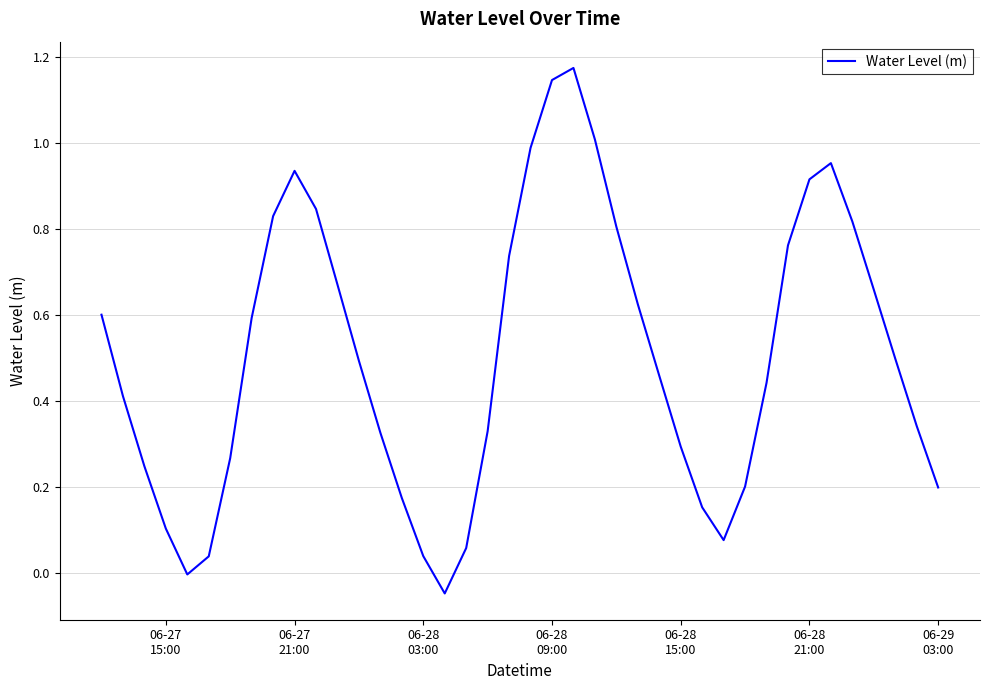

Does the chart display data point markers on the line(s)?

No